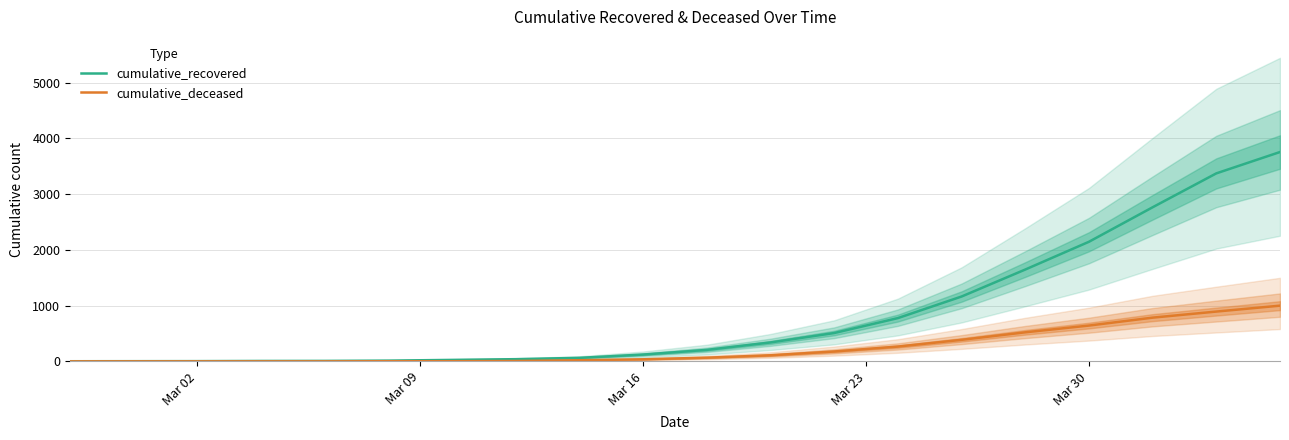

What is the maximum value for cumulative_recovered?

3755